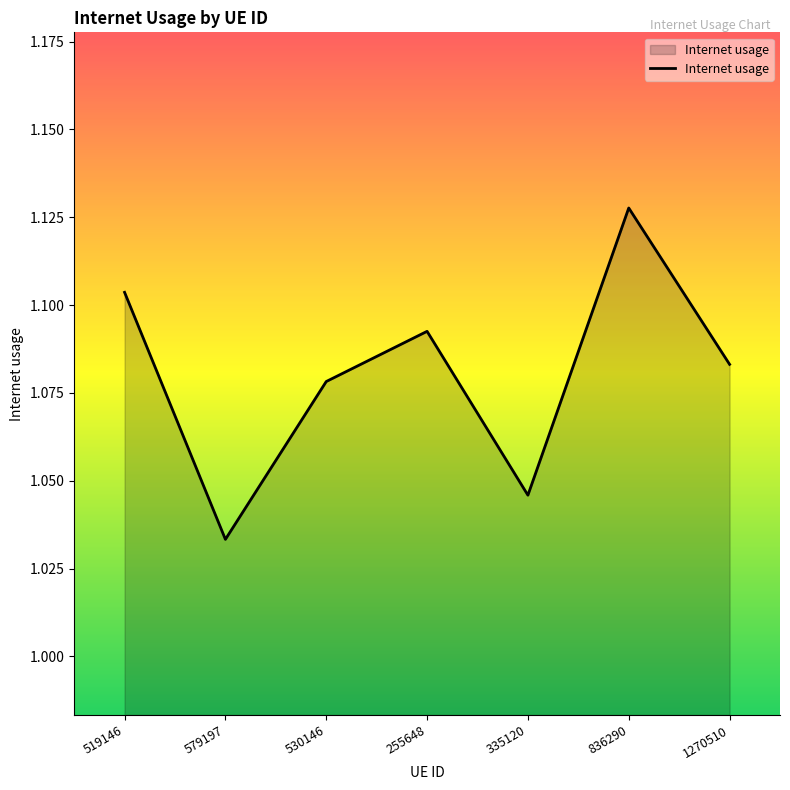

How many values are between 1 and 2?

7